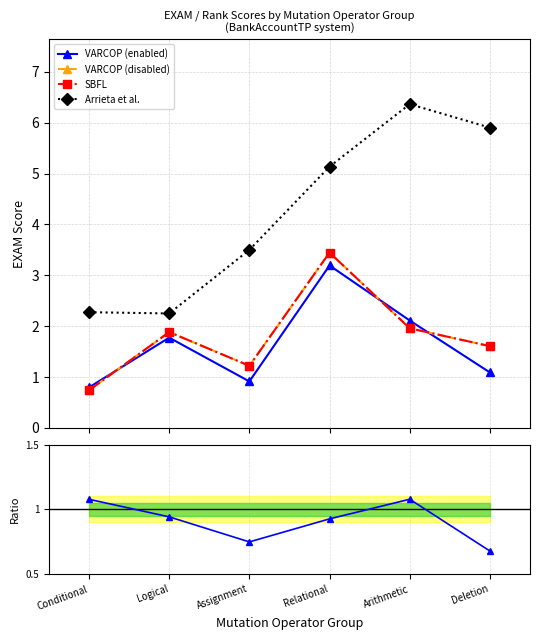

Which series ends up on top after the final intersection of Enabled/Disabled and VARCOP (disabled)?

VARCOP (disabled)